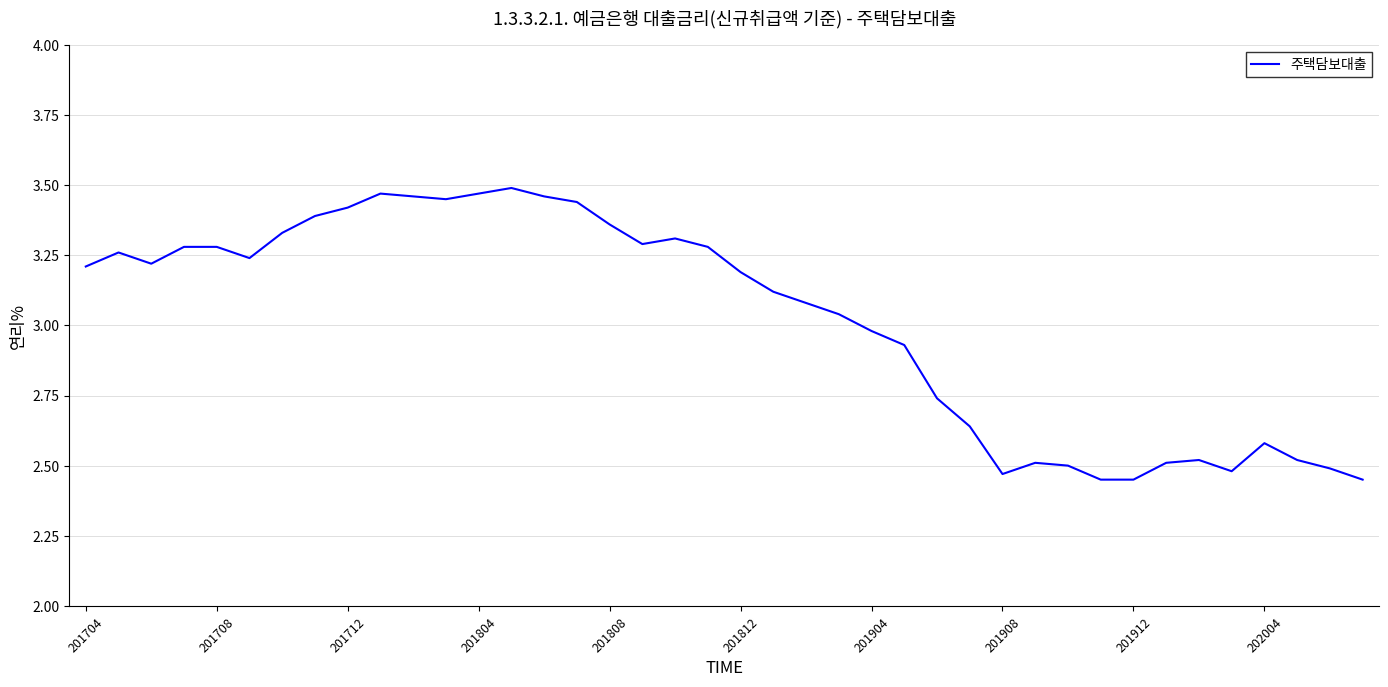

What is the difference between the maximum and minimum values?

1.0